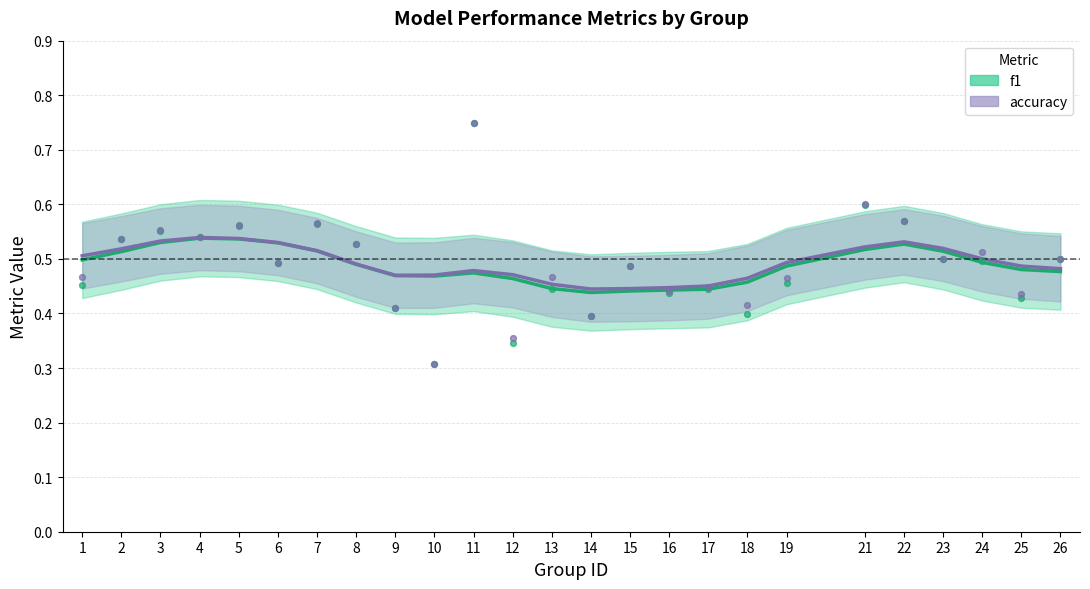

At which category is the sum across all series the highest?

11